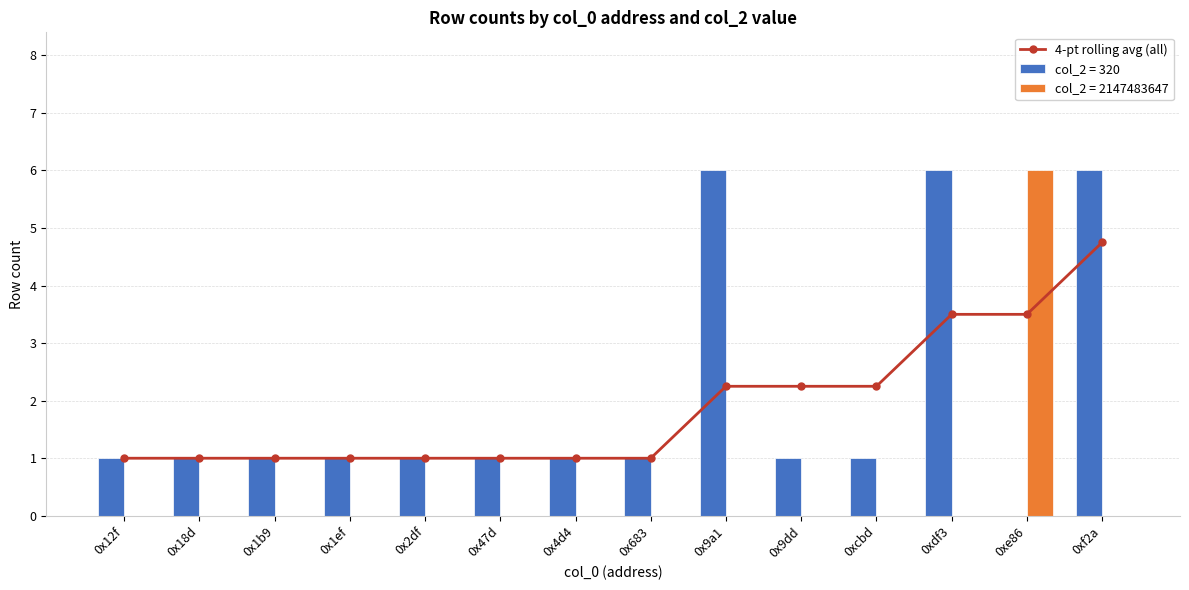

Count the number of values greater than 1.

6